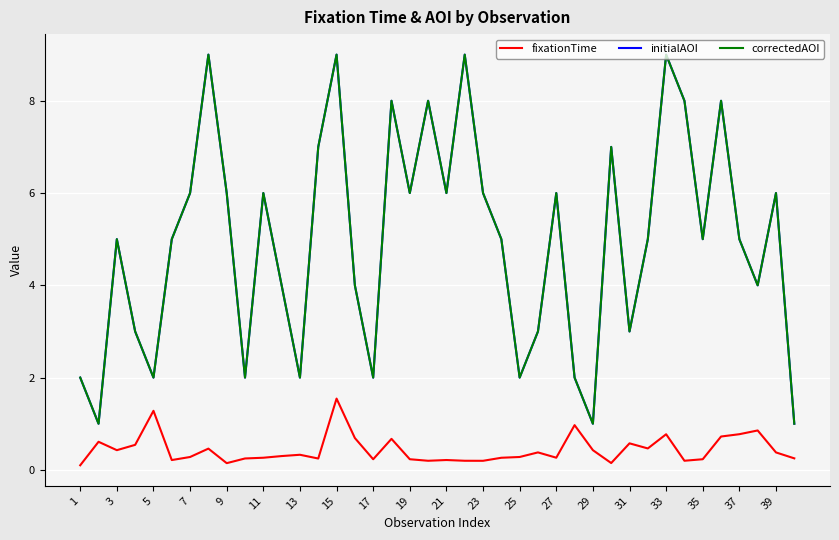

Is this an area chart (filled region under the line)?

No